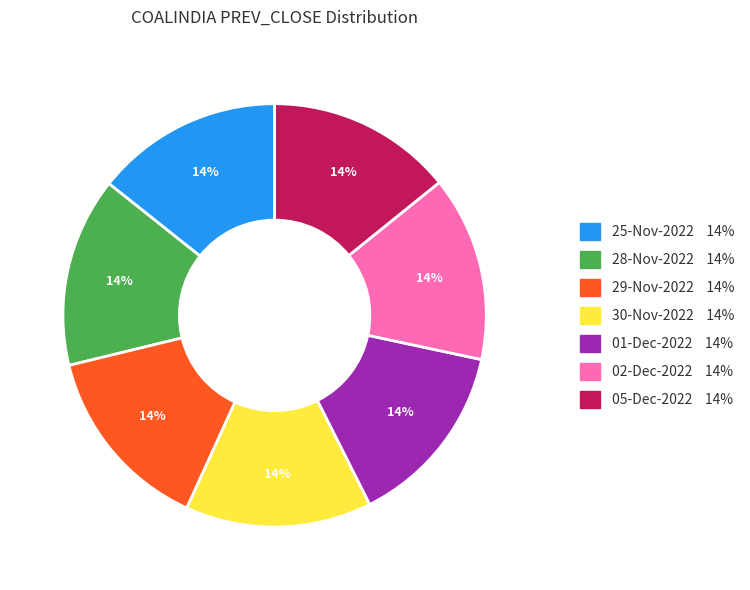

Is the sum of 29-Nov-2022 and 05-Dec-2022 greater than half?

No